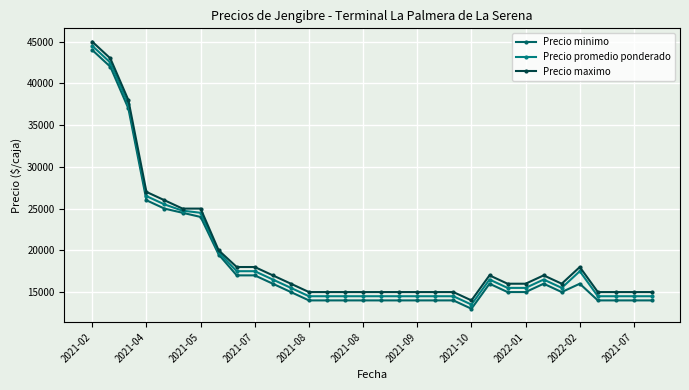

What is the minimum value for Precio promedio ponderado?

13500